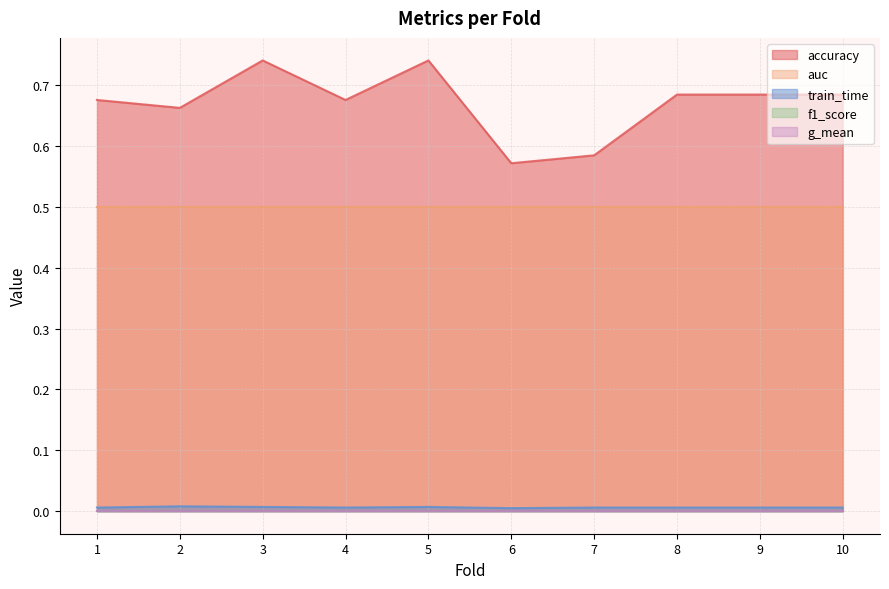

True or false: auc has more than 0 interior local peaks.

False